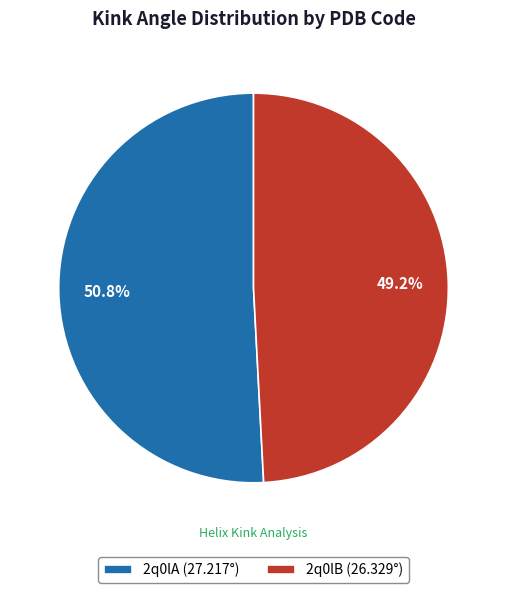

To the nearest percent, what is the difference between the largest and smallest slice percentages?

2%